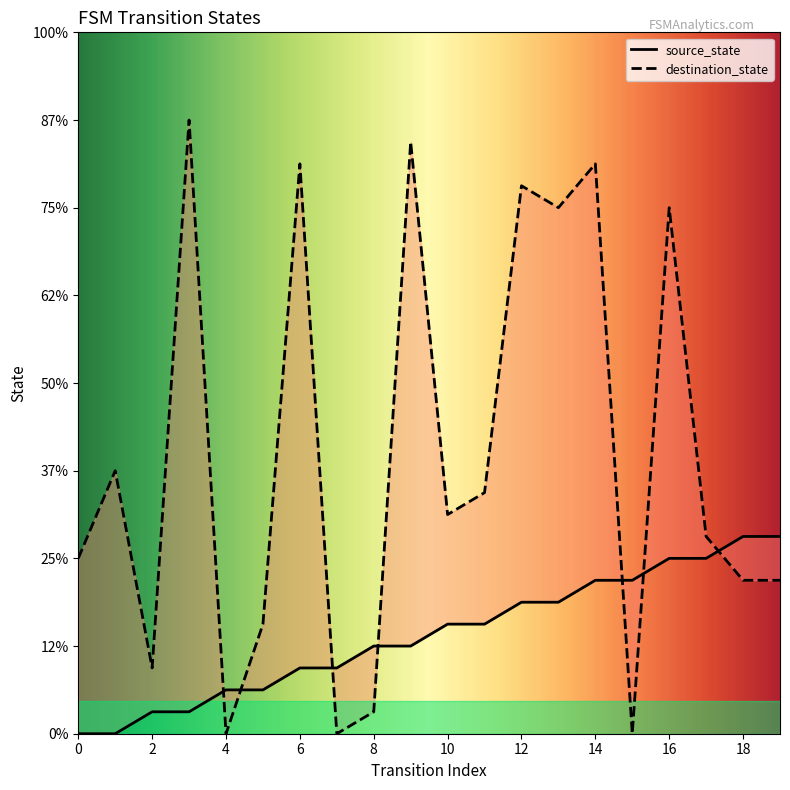

Rank the series at 12 from highest to lowest value.

destination_state, source_state